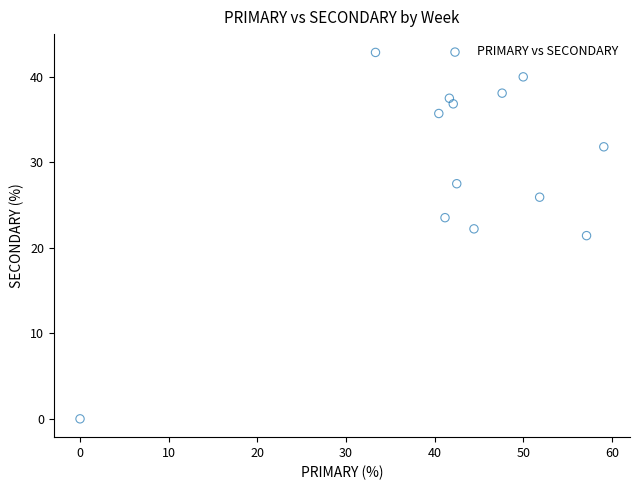

What is the range of Y values (max minus min)?

42.9